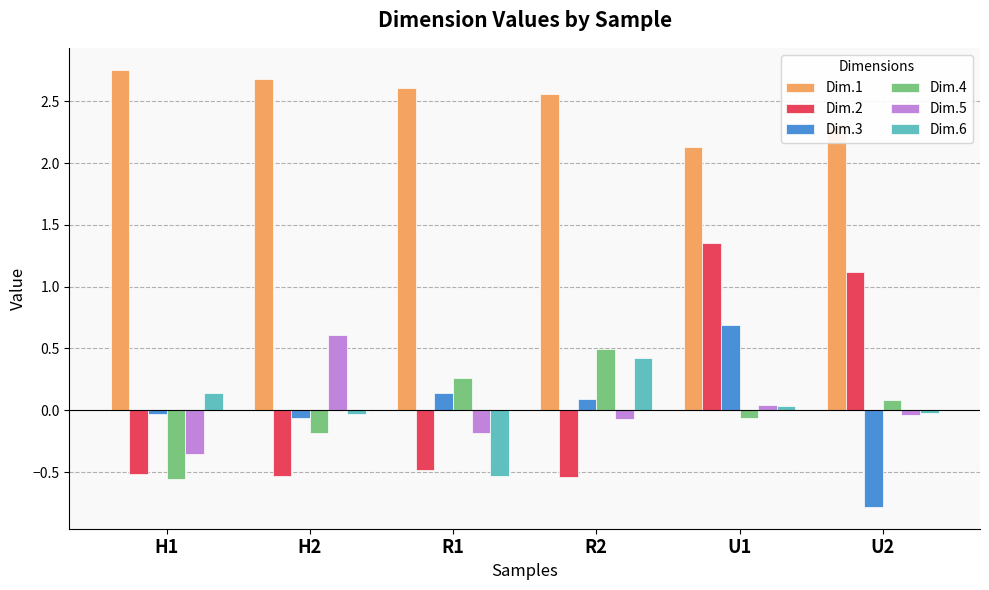

What is the total value across all series at R1?

1.8